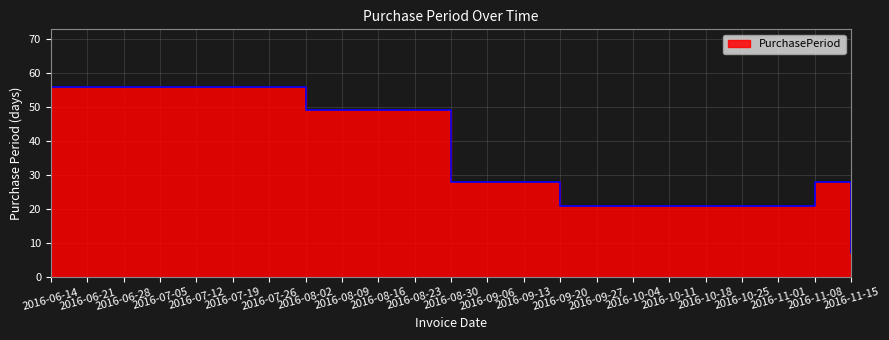

How many data points are above 28?

2